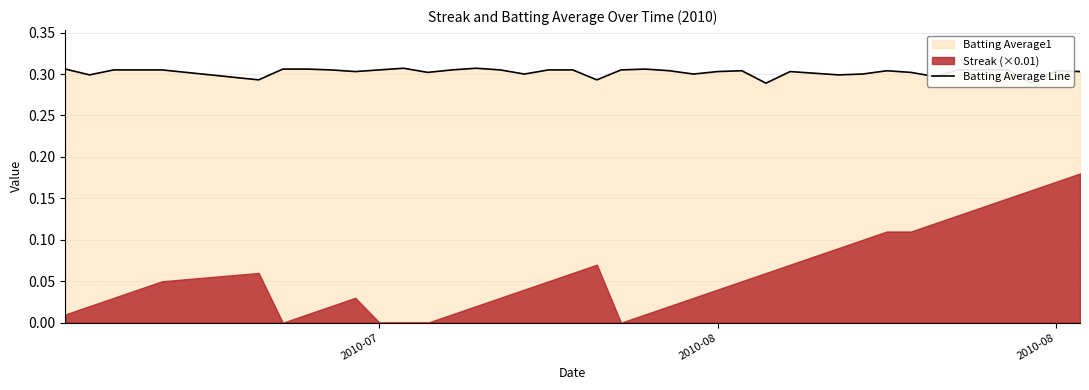

Does the chart display data point markers on the line(s)?

No